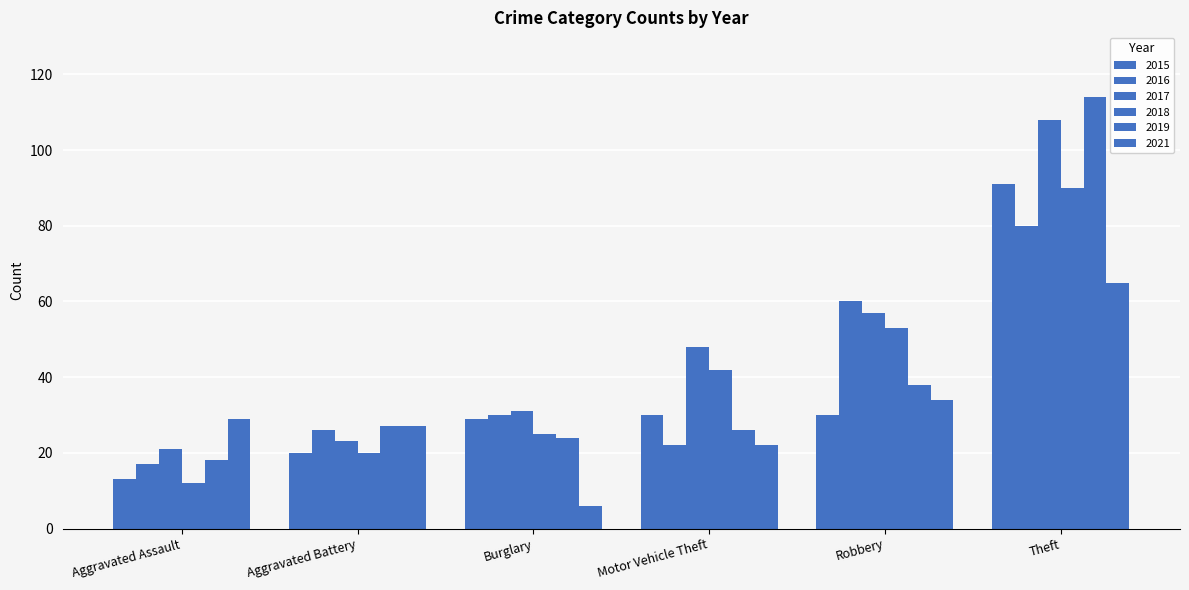

What is the difference between the second highest and second lowest values in the 2016 series?

38